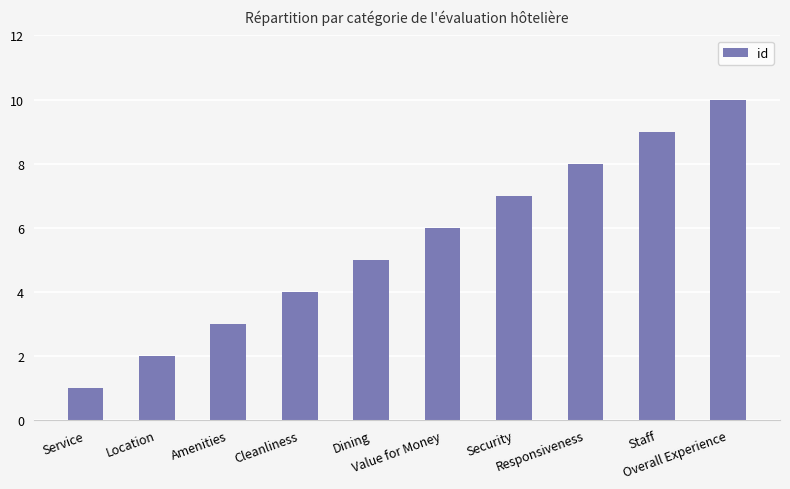

List the labels in order of value, largest first.

Overall Experience, Staff, Responsiveness, Security, Value for Money, Dining, Cleanliness, Amenities, Location, Service